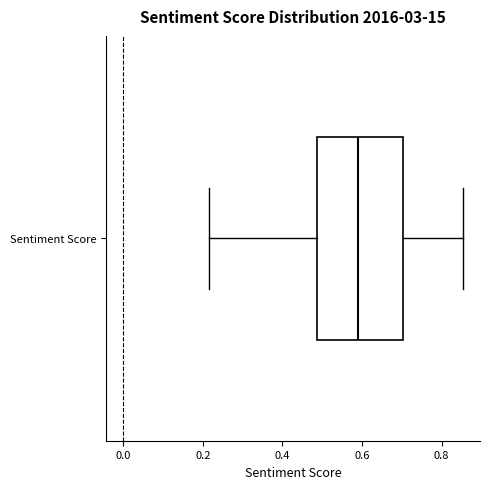

Where is the right edge of the box for Sentiment Score on the x-axis? The values are not printed on the chart, so give them approximately, as read against the axis.

0.70